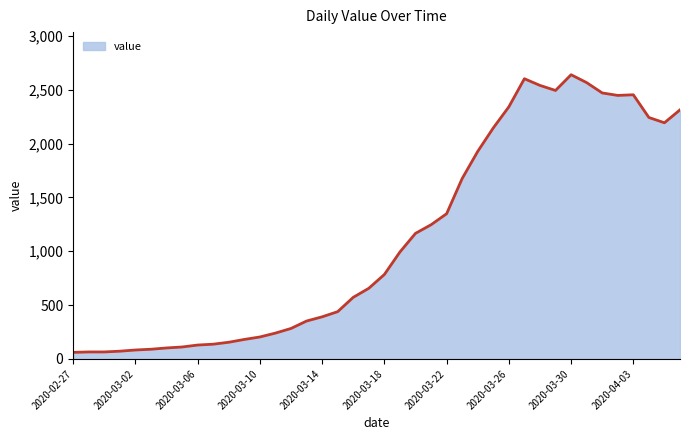

What is the minimum value shown in the chart?

61